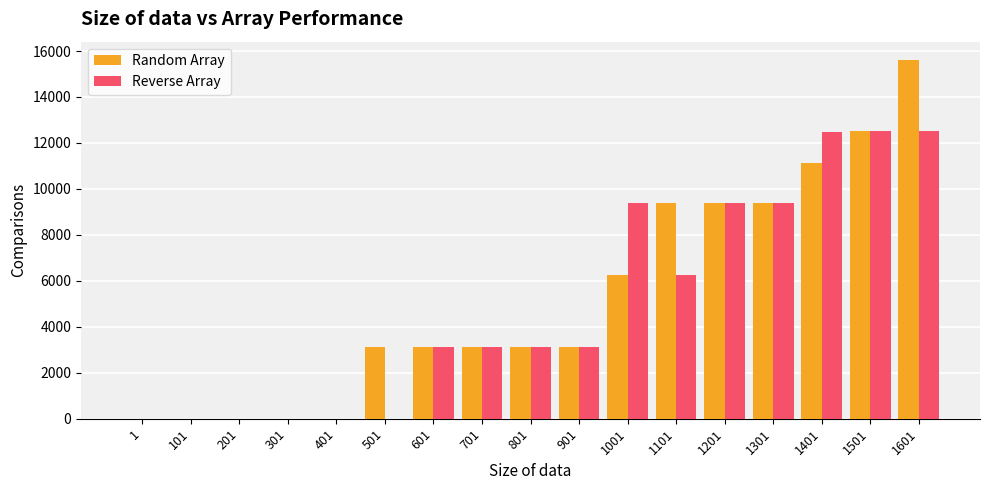

Is it true that Reverse Array equals 15527 at 1301?

False